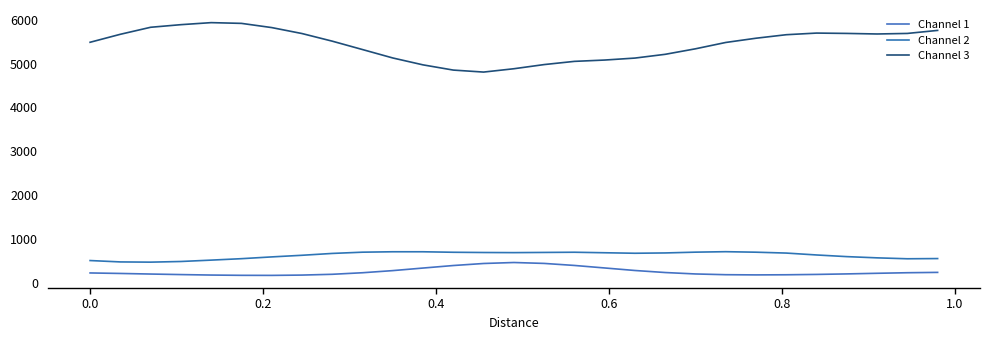

Which series has the widest spread of values?

Channel 3